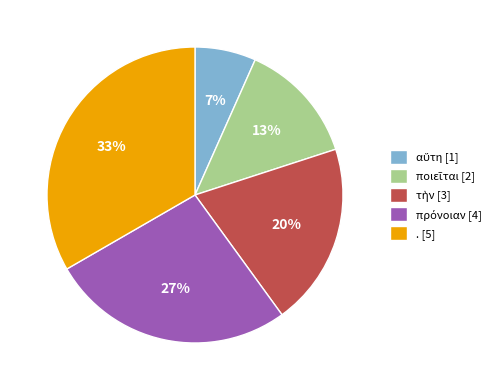

To the nearest percent, what is the average slice percentage?

20%